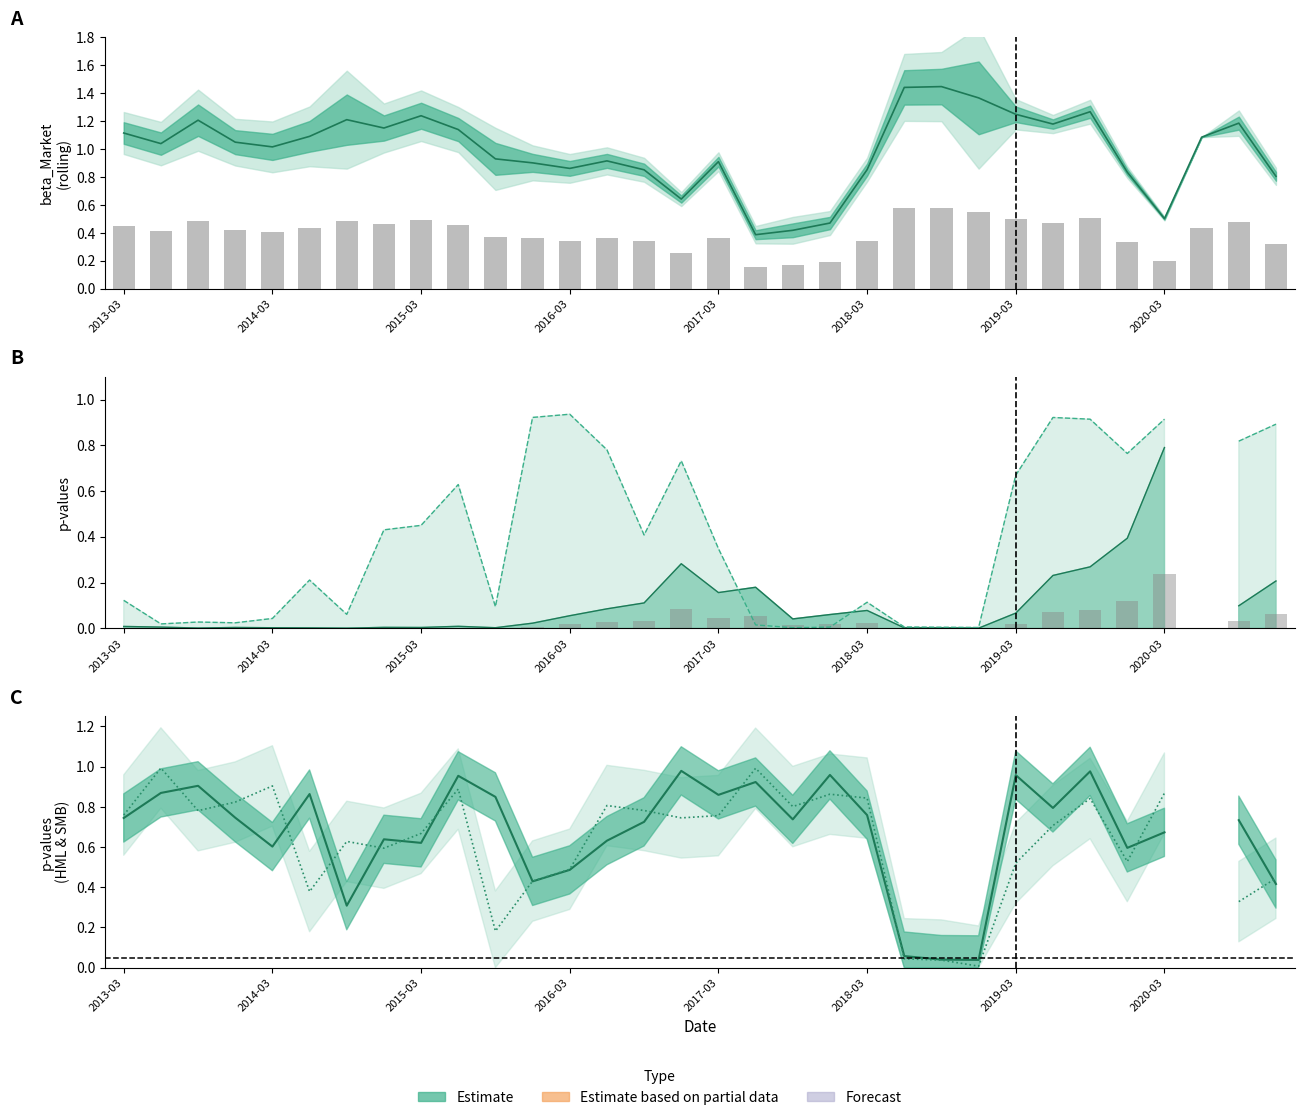

The pvalue_HML series shows 0.5 at 18. True or false?

False